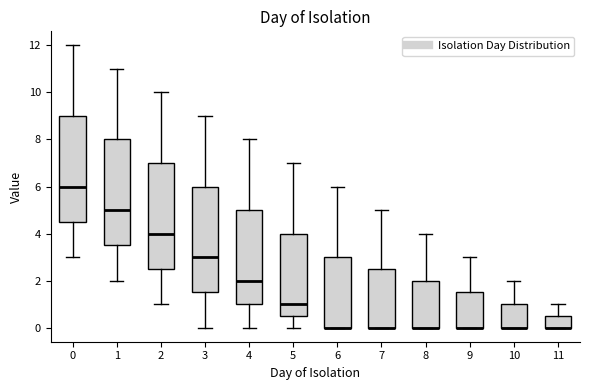

Reading left to right, read every box against the y-axis: the position of its median line, the range the box covers, and the ends of its whiskers. The values are not printed on the chart, so give them approximately, as read against the axis.

0: median 6.0, box 4.6 to 9.0, whiskers 3.0 to 12.0
1: median 5.0, box 3.6 to 8.0, whiskers 2.0 to 11.0
2: median 4.0, box 2.6 to 7.0, whiskers 1.0 to 10.0
3: median 3.0, box 1.6 to 6.0, whiskers 0.0 to 9.0
4: median 2.0, box 1.0 to 5.0, whiskers 0.0 to 8.0
5: median 1.0, box 0.6 to 4.0, whiskers 0.0 to 7.0
6: median 0.0 (drawn on the box's lower edge), box 0.0 to 3.0, whiskers 0.0 to 6.0
7: median 0.0 (drawn on the box's lower edge), box 0.0 to 2.6, whiskers 0.0 to 5.0
8: median 0.0 (drawn on the box's lower edge), box 0.0 to 2.0, whiskers 0.0 to 4.0
9: median 0.0 (drawn on the box's lower edge), box 0.0 to 1.6, whiskers 0.0 to 3.0
10: median 0.0 (drawn on the box's lower edge), box 0.0 to 1.0, whiskers 0.0 to 2.0
11: median 0.0 (drawn on the box's lower edge), box 0.0 to 0.6, whiskers 0.0 to 1.0